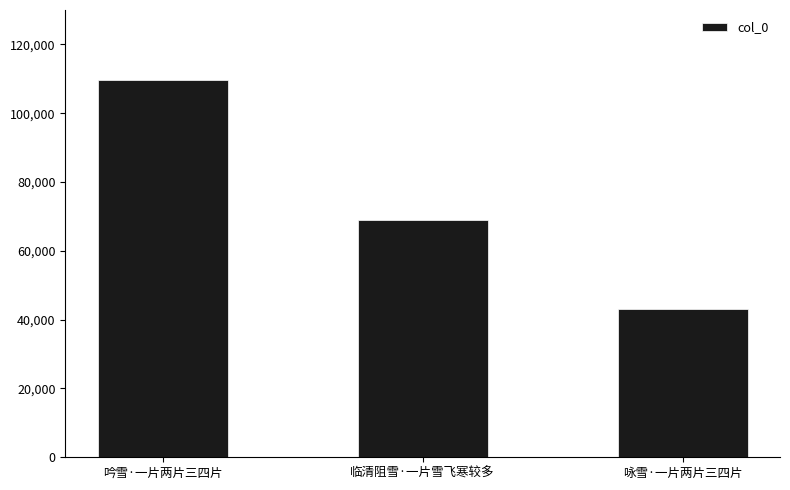

How many data points are less than 69087?

1